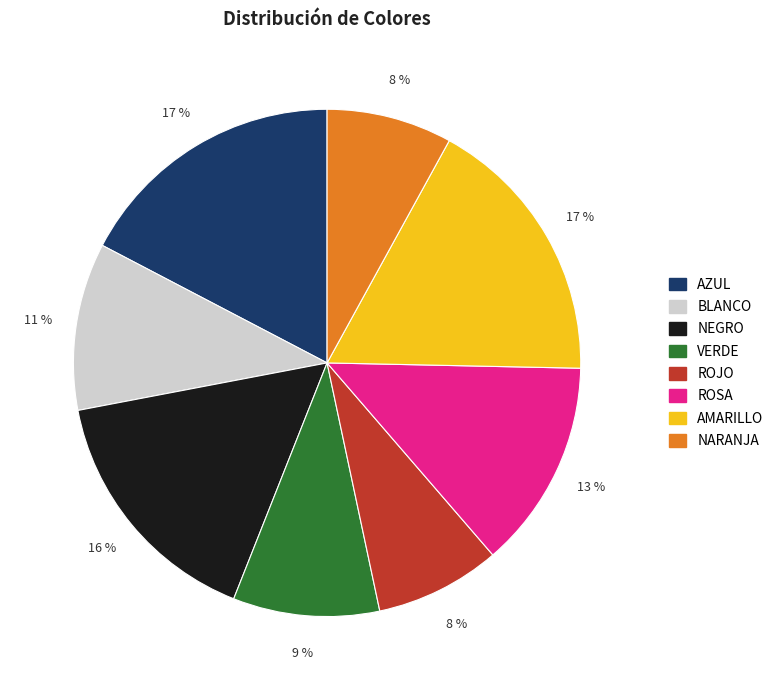

What is the ratio of the value at AZUL to the value at AMARILLO?

1.0